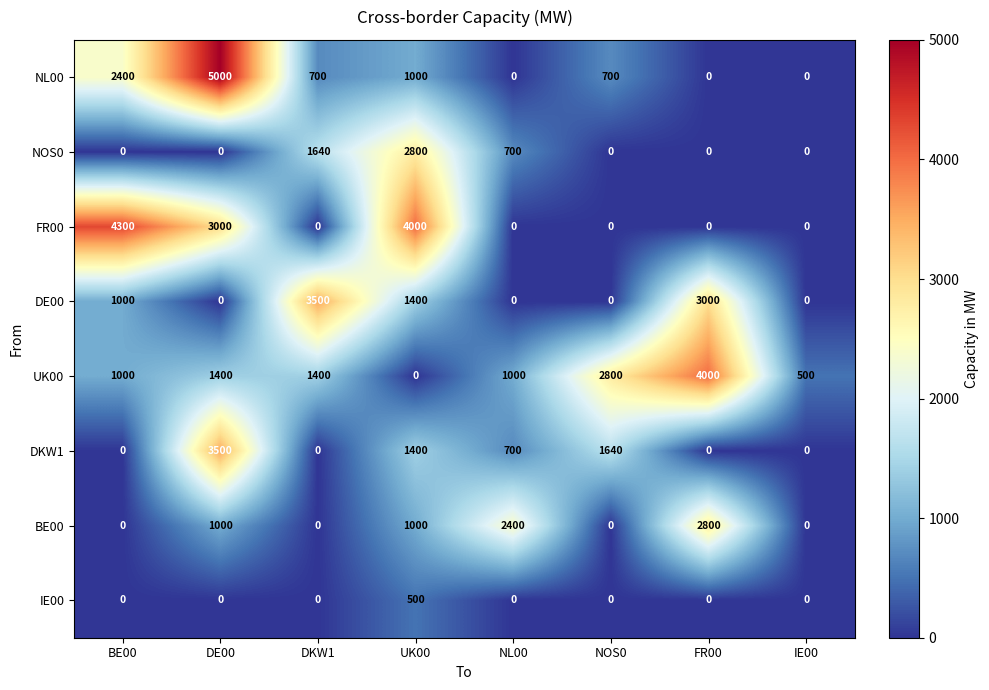

Is it true that BE00 equals 0 at DKW1?

True